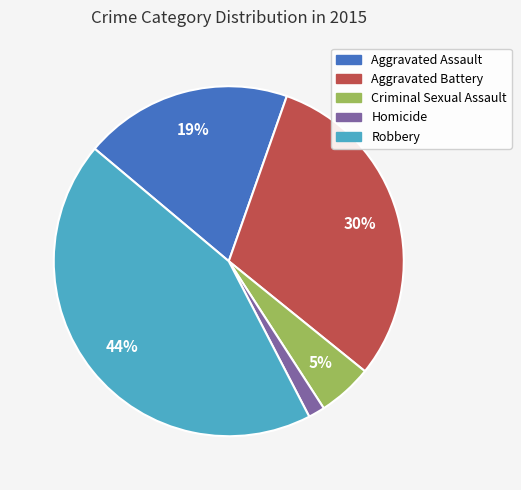

To the nearest percent, what is the difference between the Criminal Sexual Assault and Robbery slice percentages?

39%